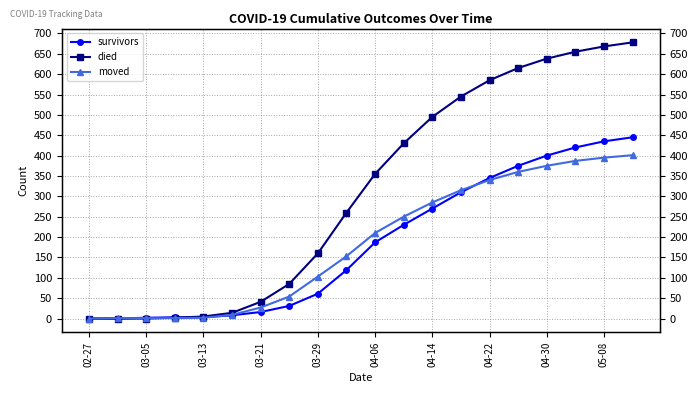

Is it true that survivors equals 435 at 05-08?

True